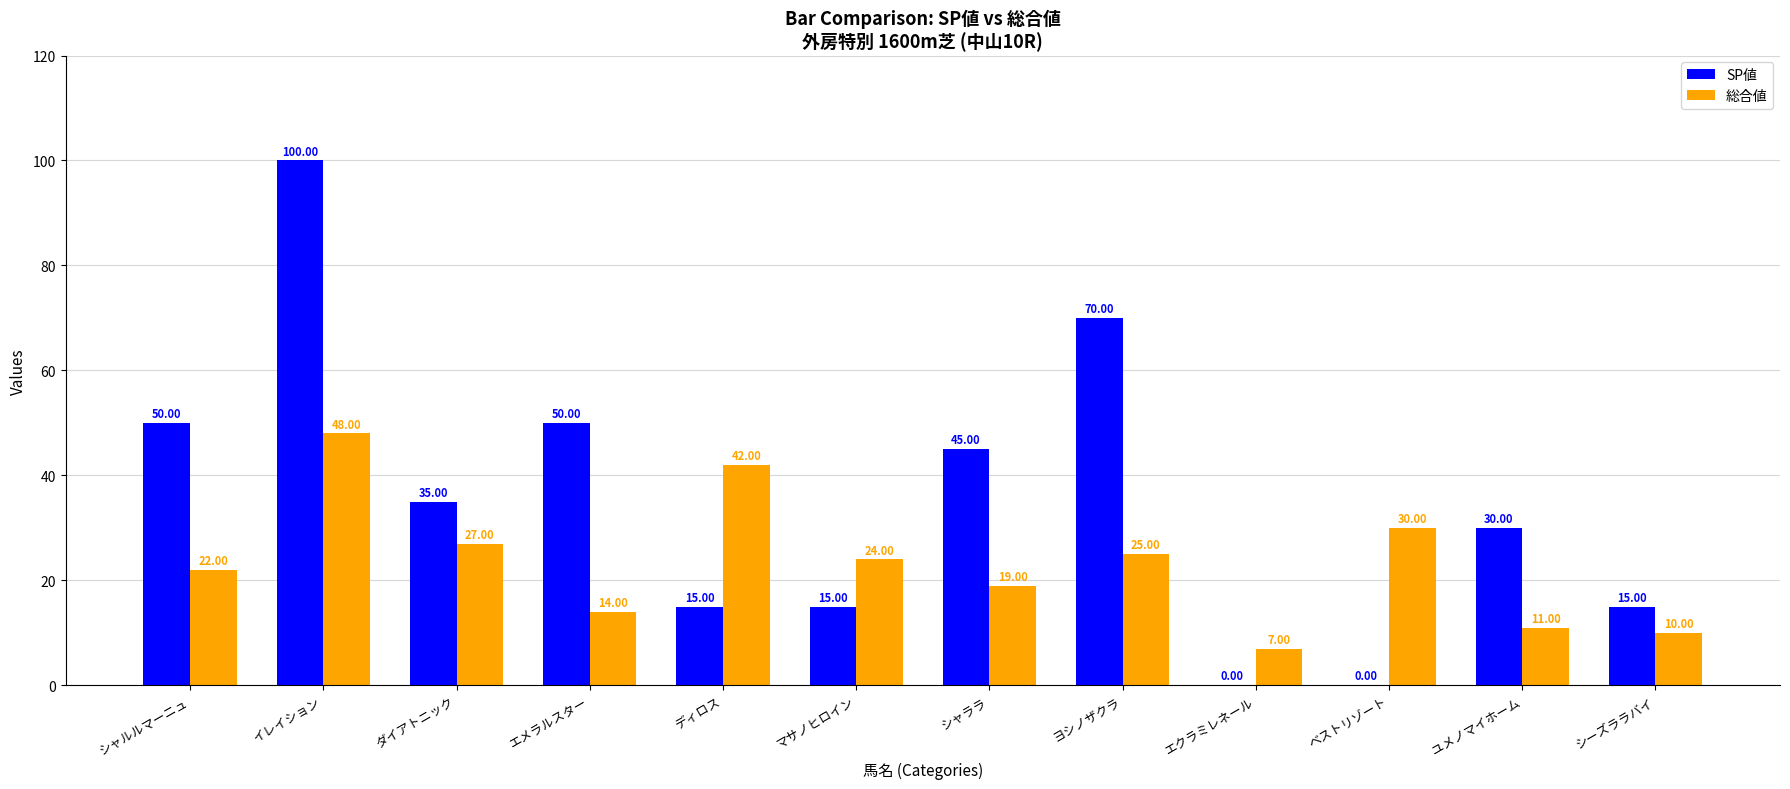

Which category has the highest value across all series?

イレイション